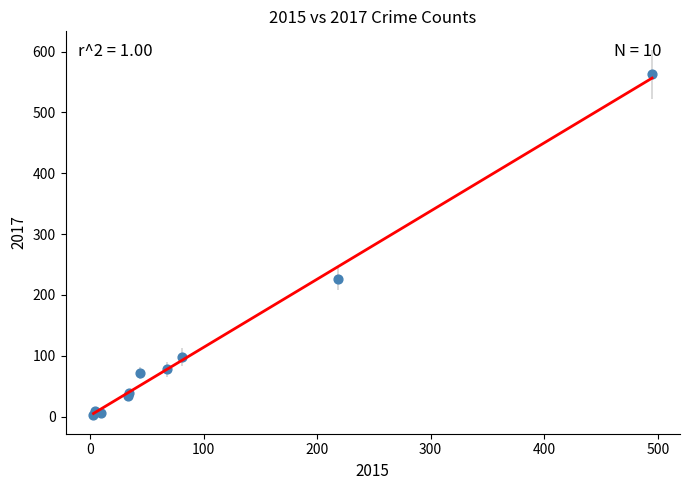

What Y value in the scatter plot is closest to 283?

226